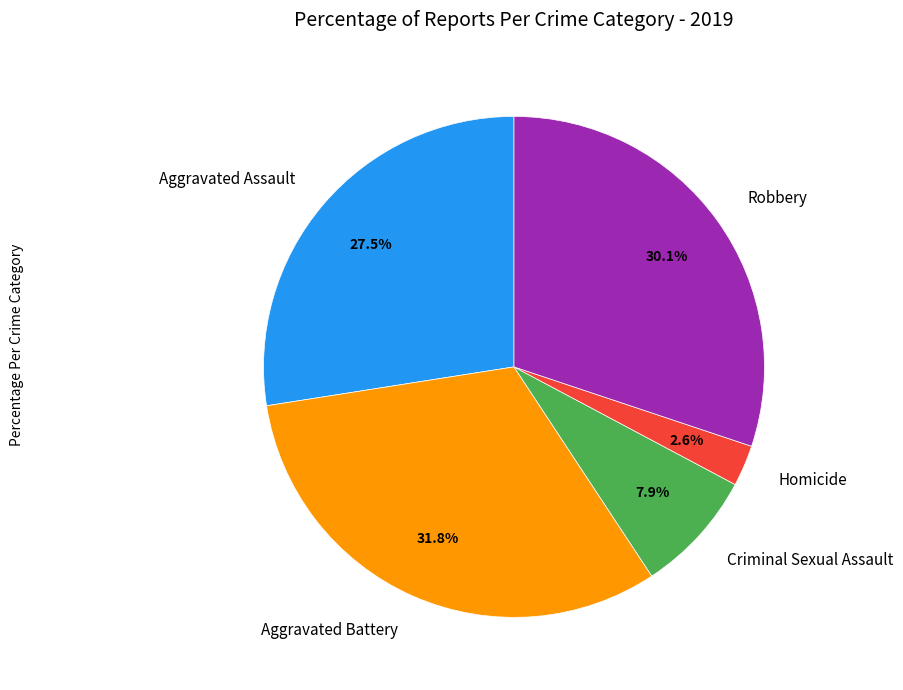

How many segments does this pie chart have?

5